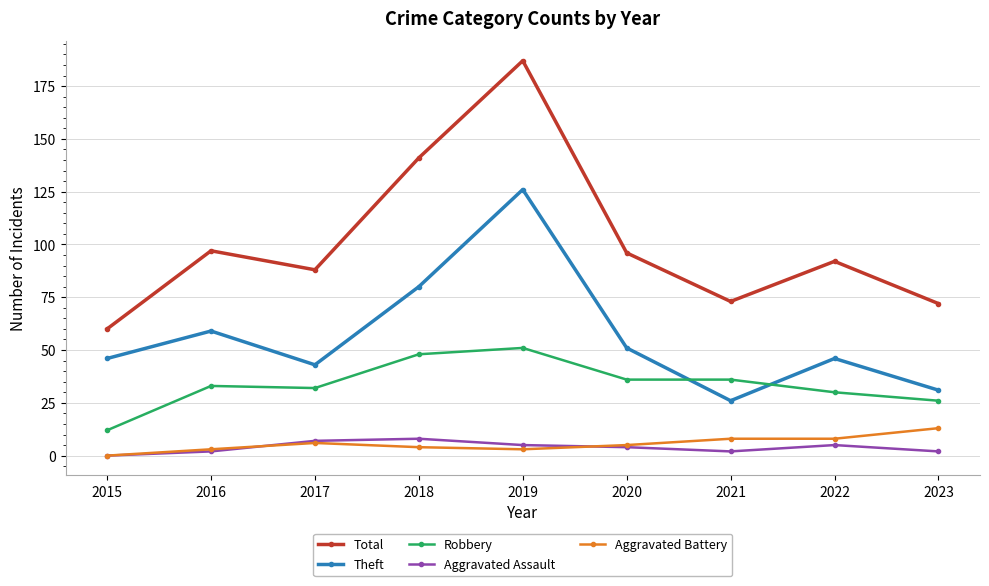

What are all the series names shown in the legend?

Total, Theft, Robbery, Aggravated Assault, Aggravated Battery